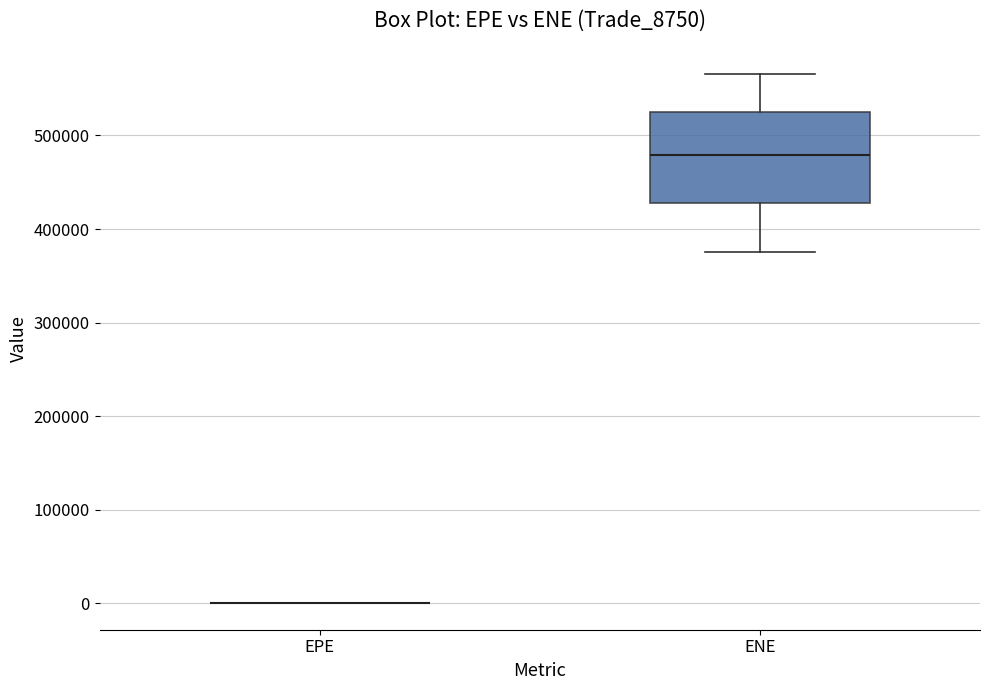

Comparing the boxes themselves (not the whiskers), which one is the tallest?

ENE